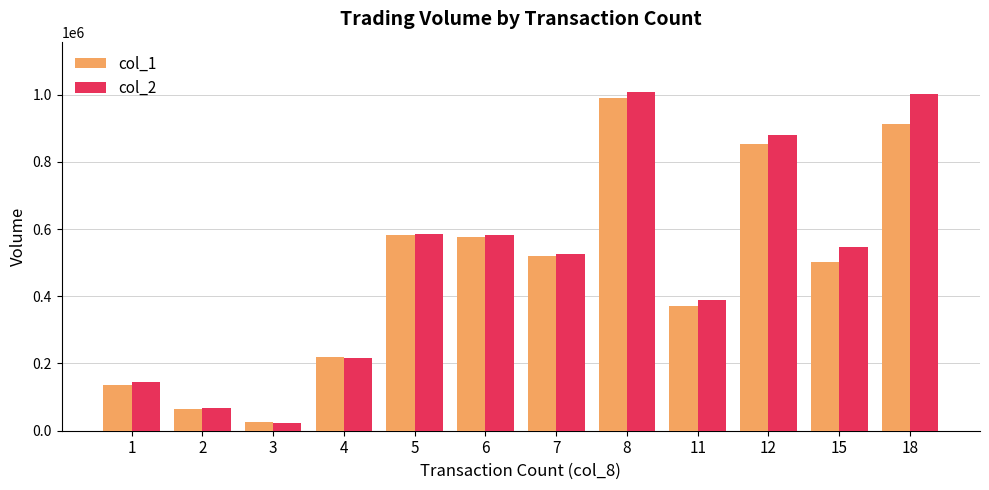

How many groups of bars are there?

12